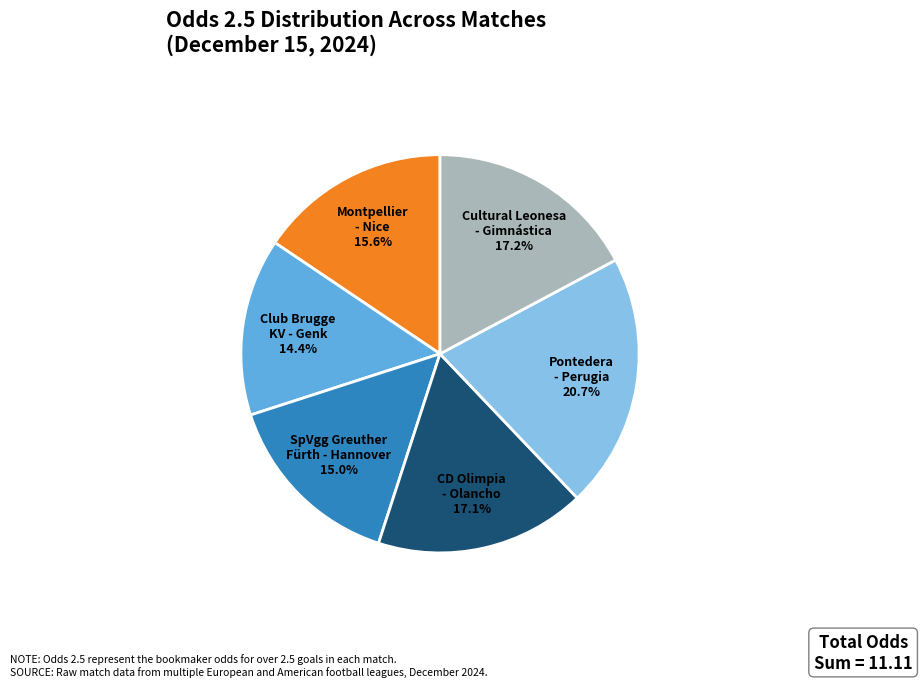

Does any single category account for the majority?

No